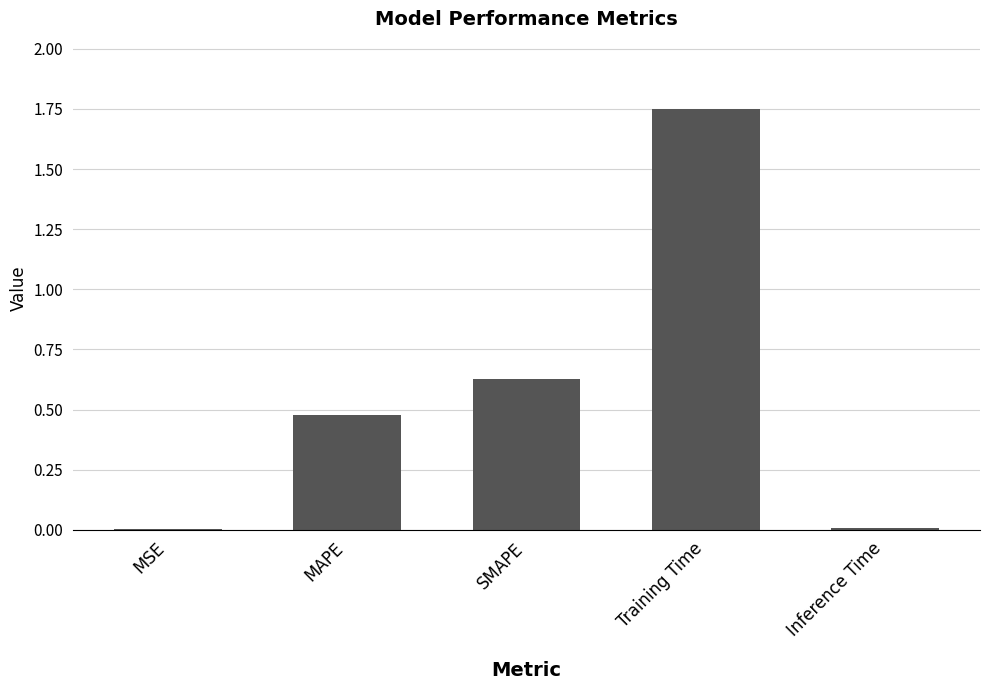

Is it true that the value at SMAPE is 0.8?

False